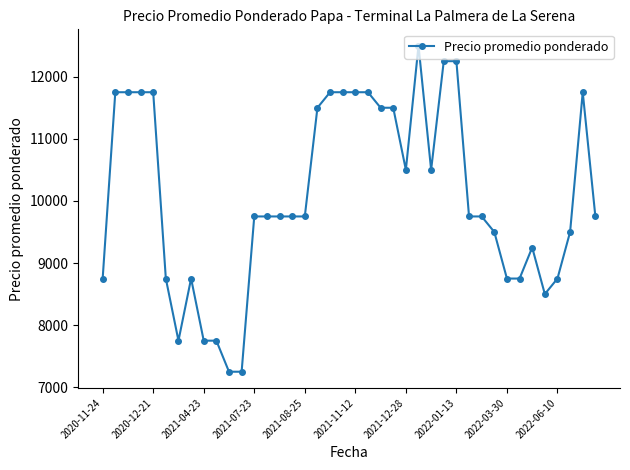

True or false: the data has more than 2 interior local peaks.

True